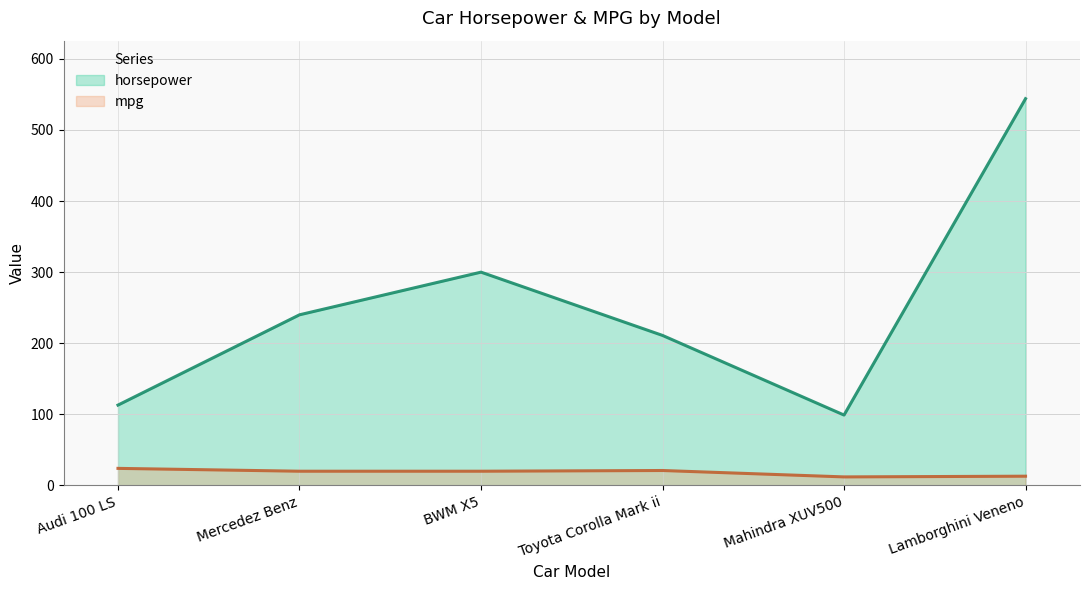

The mpg series shows 35 at Audi 100 LS. True or false?

False